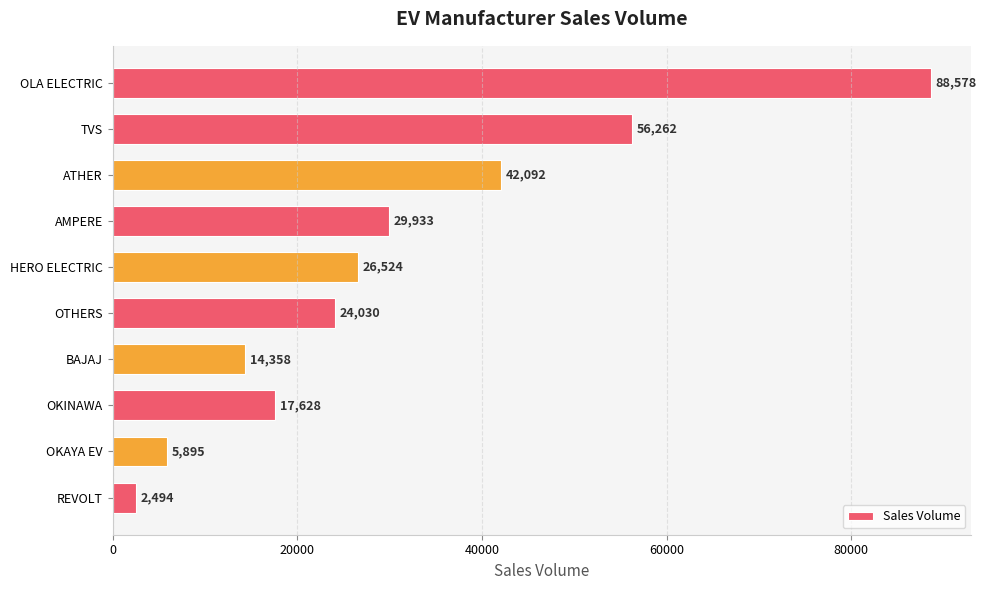

List the labels in order of value, smallest first.

REVOLT, OKAYA EV, BAJAJ, OKINAWA, OTHERS, HERO ELECTRIC, AMPERE, ATHER, TVS, OLA ELECTRIC